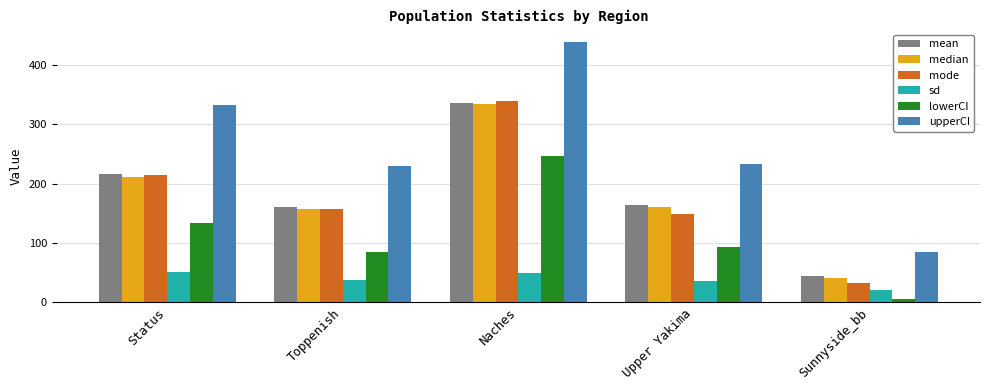

What is the total value across all series at Toppenish?

824.5